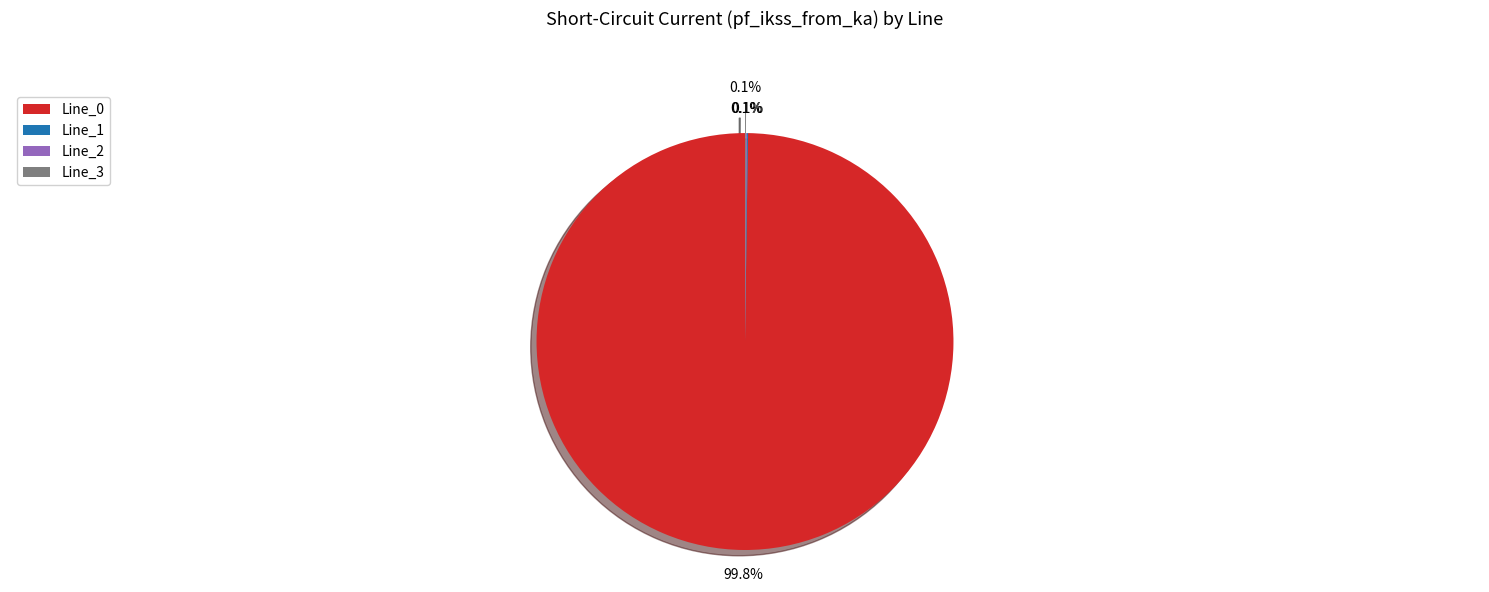

Which category has the biggest portion of the pie?

Line_0